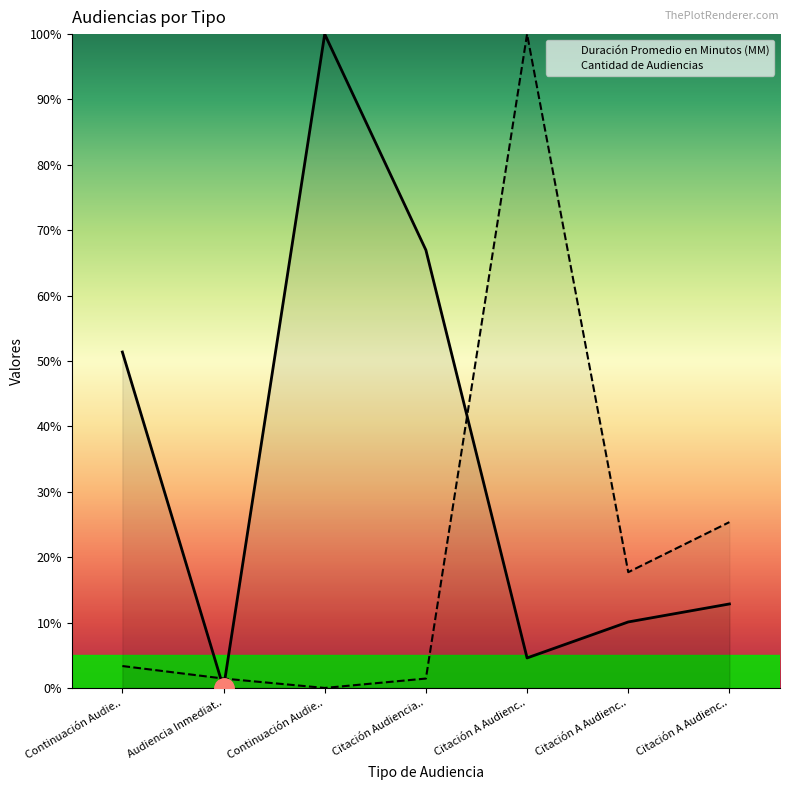

How many times do Cantidad de Audiencias and Duración Promedio en Minutos (MM) cross each other?

3